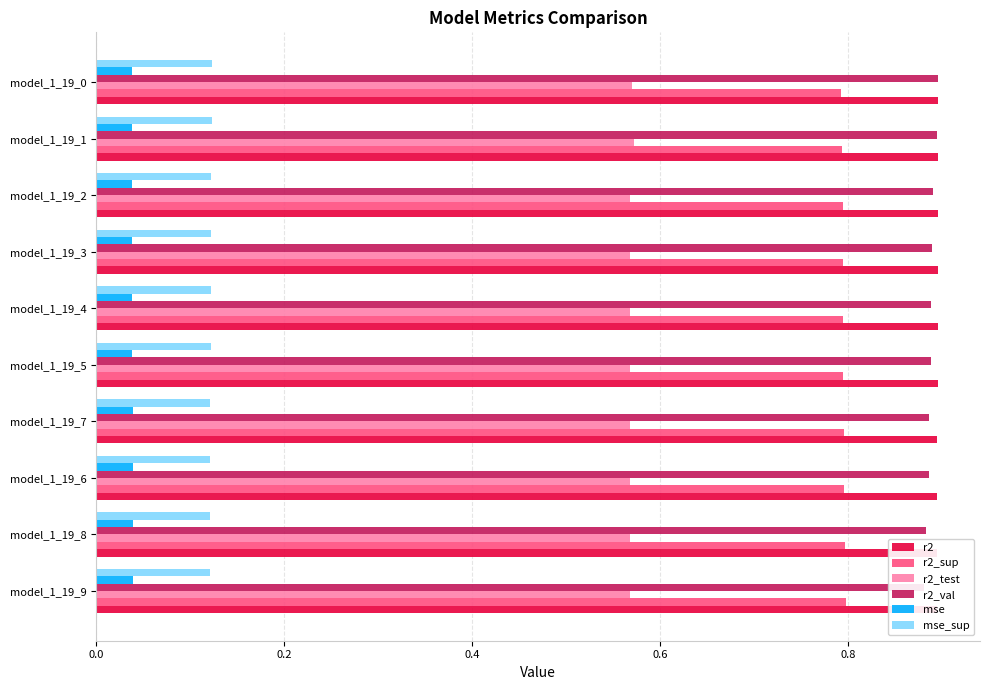

What is the spread (max minus min) of values at model_1_19_8?

0.9